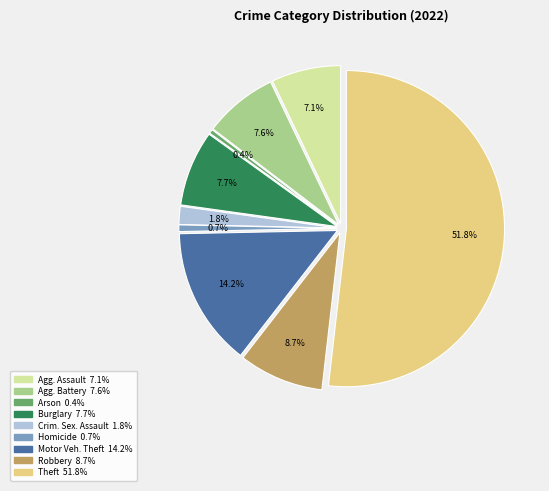

Is it true that Aggravated Battery is 1% of the pie?

False